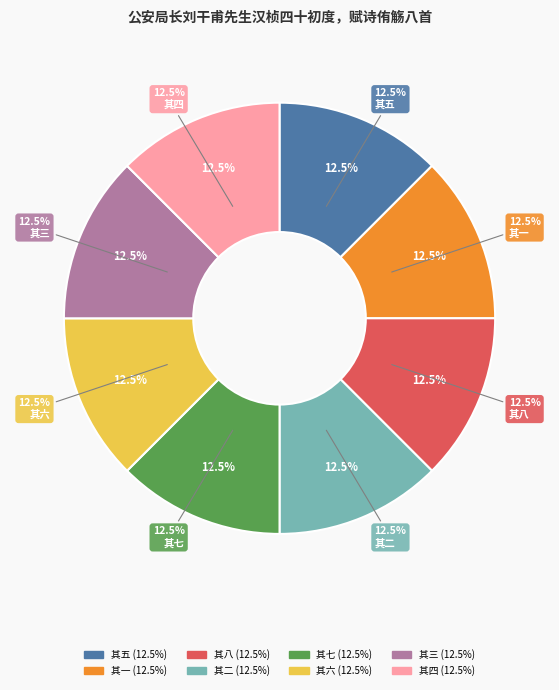

What percentage do 其一 and 其二 together represent?

25.0%